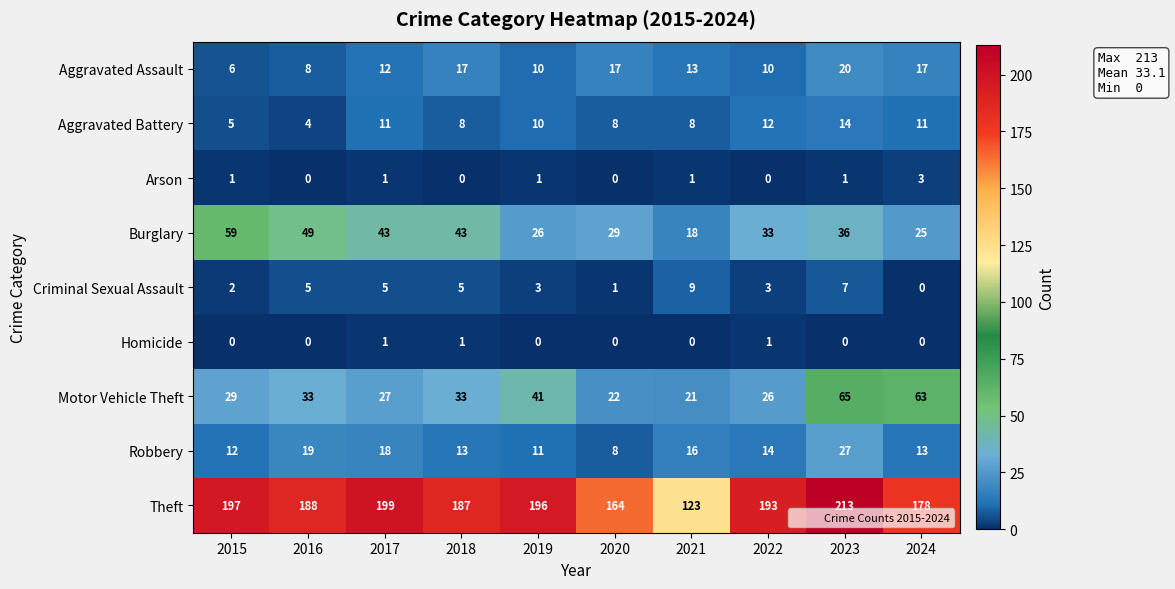

What is the spread (max minus min) of values at 2018?

187